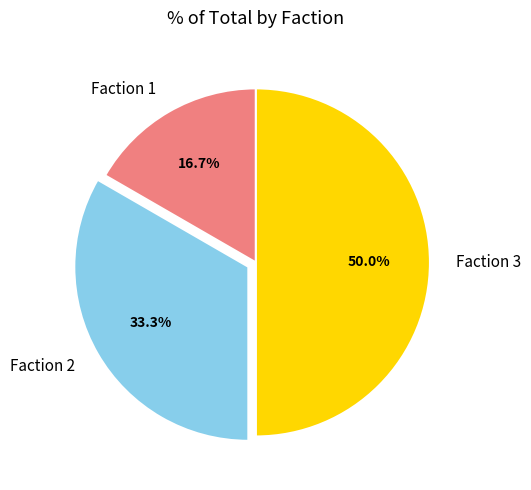

Rank the categories by value from highest to lowest.

Faction 3, Faction 2, Faction 1